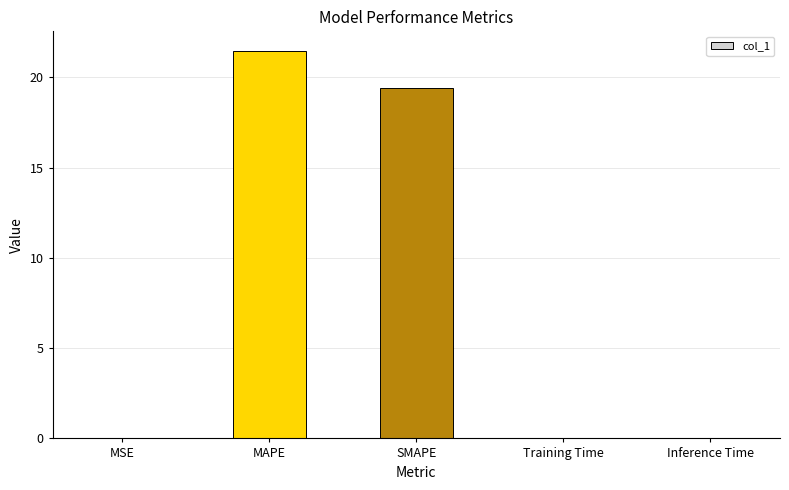

The value at SMAPE is 19.4. True or false?

True